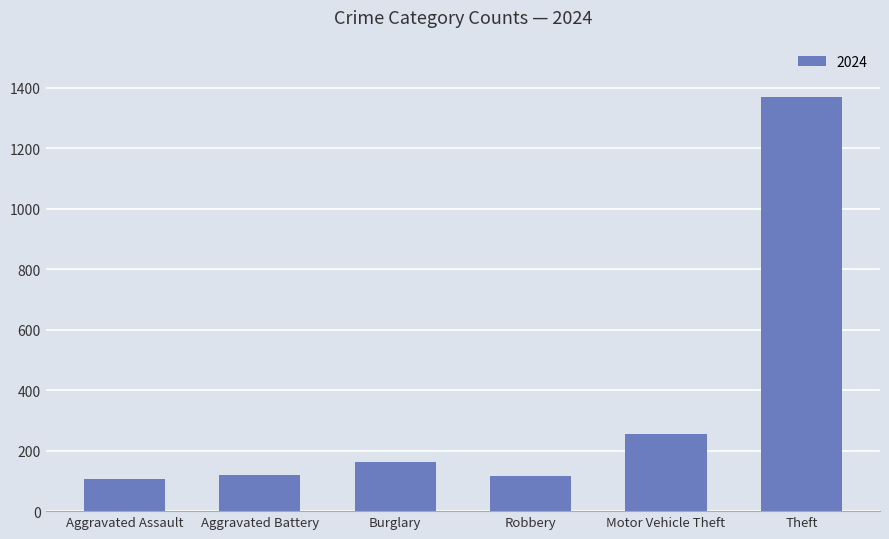

Approximately how many times larger is the value at Burglary compared to Robbery?

1.4